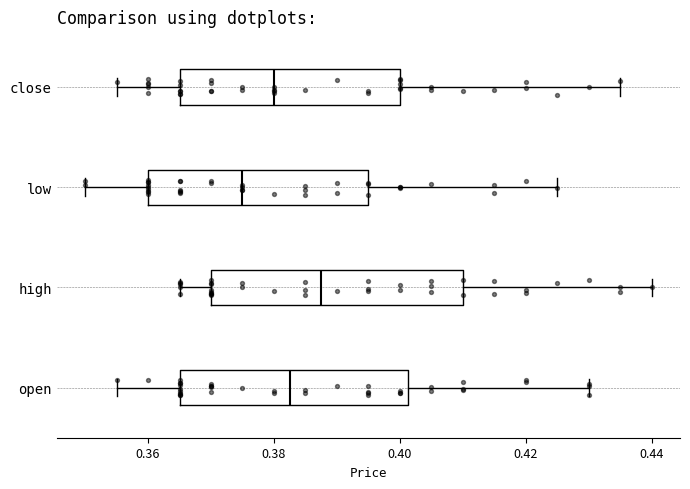

Where is the left edge of the box for high on the x-axis? The values are not printed on the chart, so give them approximately, as read against the axis.

0.370